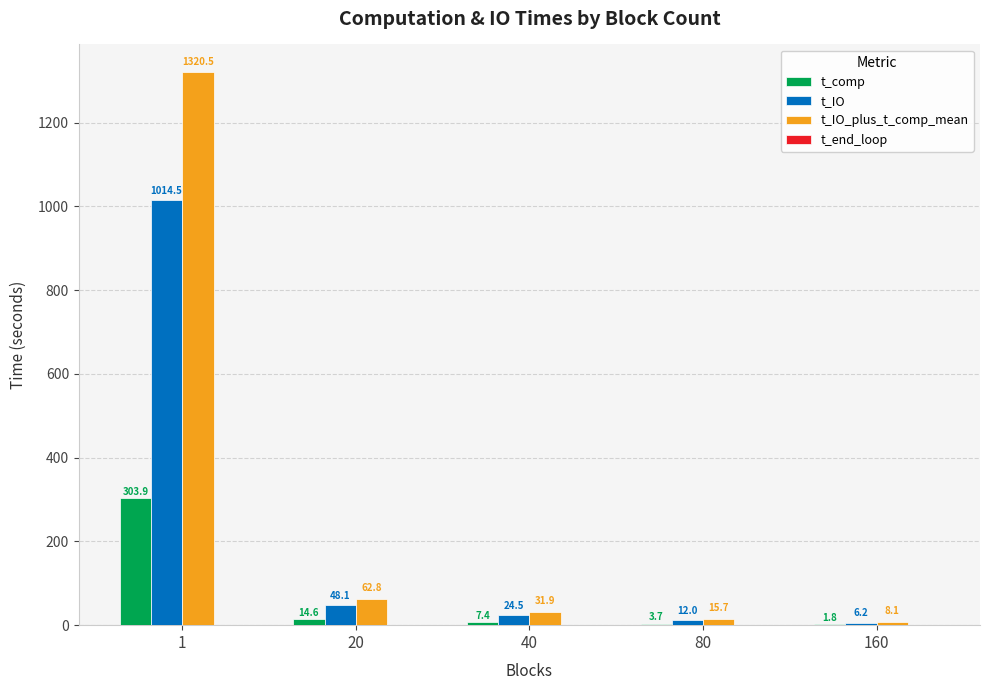

What is the approximate value of t_IO at 20?

48.1